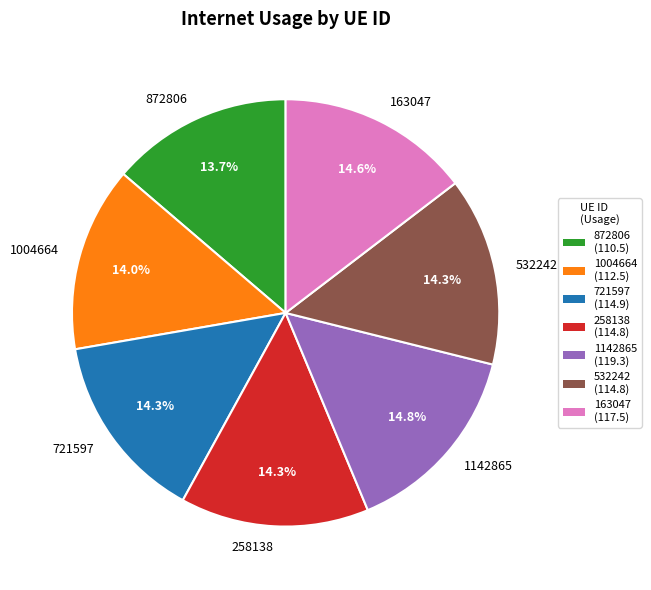

To the nearest percent, what is the combined percentage of 1142865 and 163047?

29%